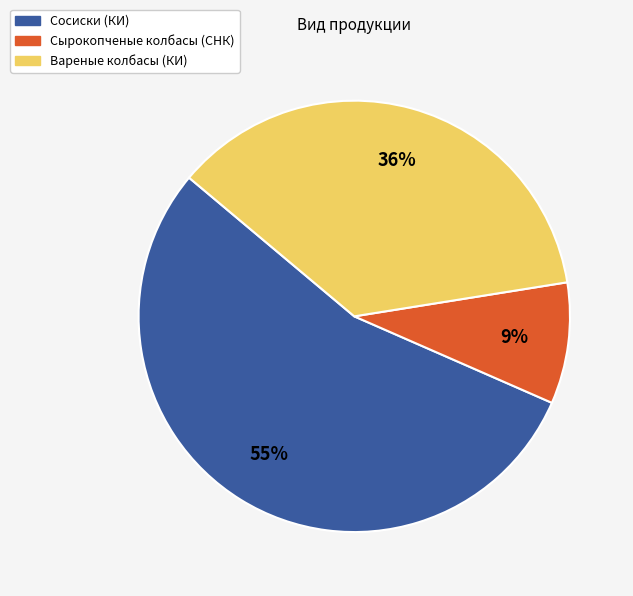

What is the largest slice in the pie chart?

Сосиски (КИ)